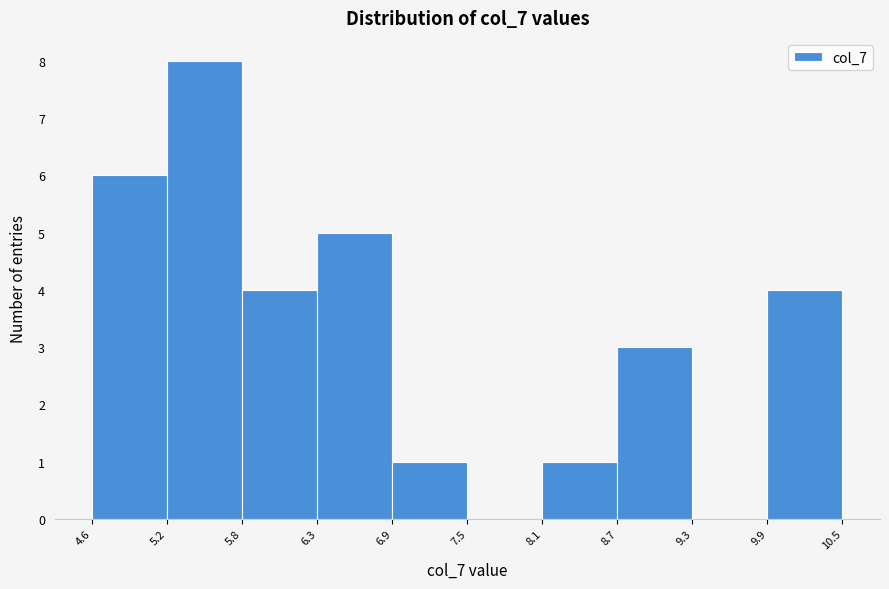

Reading left to right, list every bar in this chart as the range it spans on the x-axis followed by its height. The values are not printed on the chart, so give them approximately, as read against the axis.

4.6 to 5.2: 6
5.2 to 5.8: 8
5.8 to 6.3: 4
6.3 to 6.9: 5
6.9 to 7.5: 1
7.5 to 8.1: 0
8.1 to 8.7: 1
8.7 to 9.3: 3
9.3 to 9.9: 0
9.9 to 10.5: 4